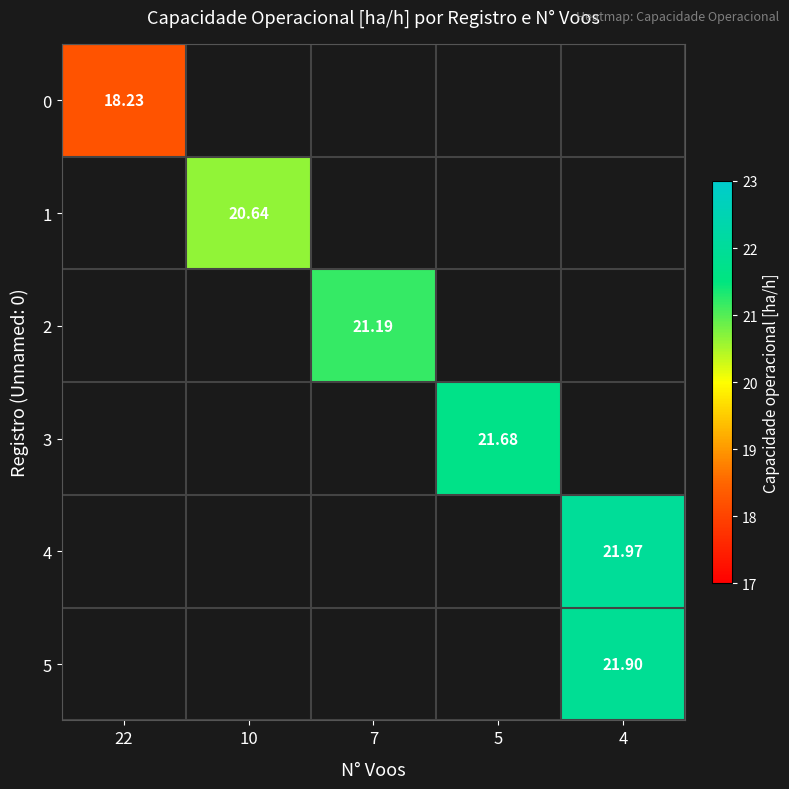

At how many categories does at least one series exceed 20?

4